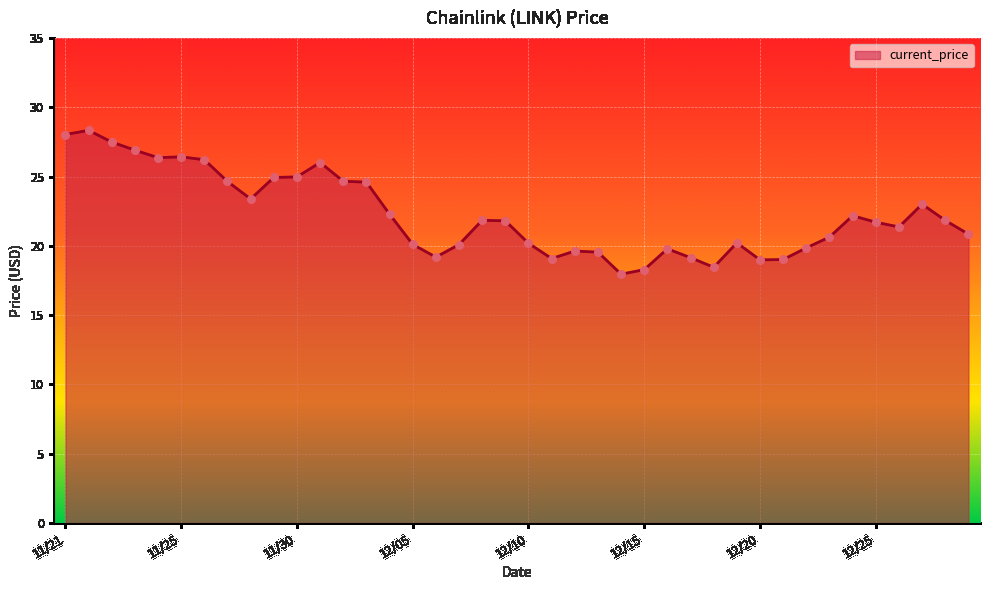

What is the maximum value shown in the chart?

28.3